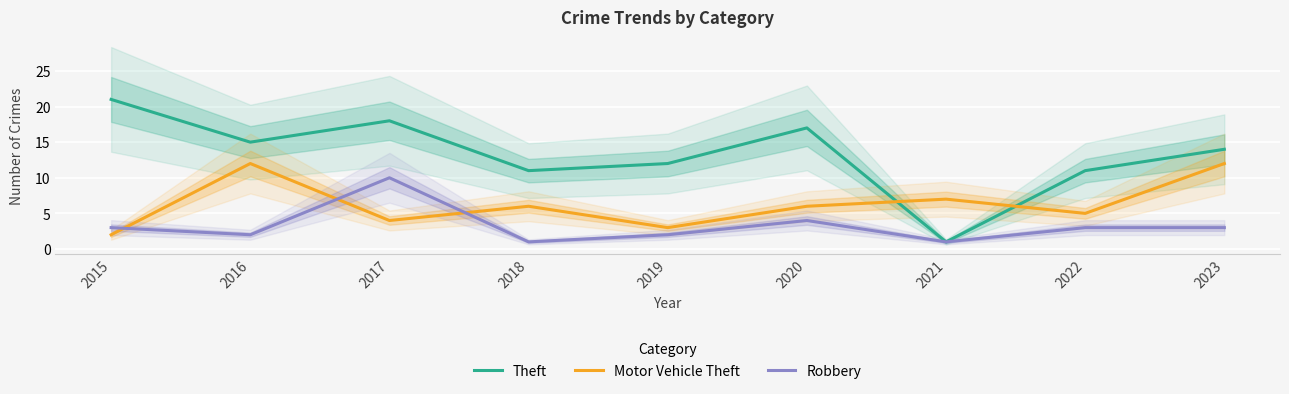

At which category is the sum across all series the highest?

2017